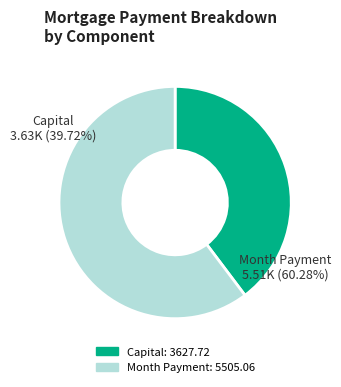

What is the ratio of the value at Month Payment to the value at קרן שווה (Capital)?

1.5